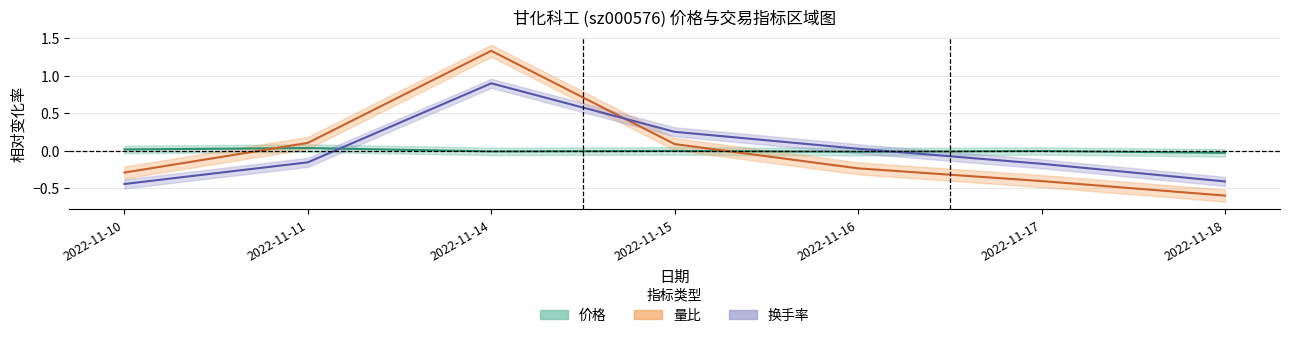

What is the value of the 量比 point at the 7th from the left?

-0.6